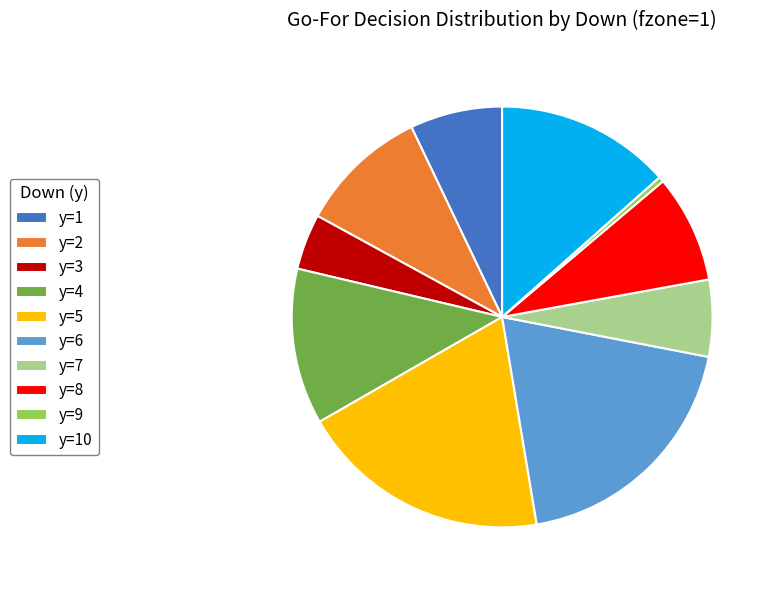

Between y=1 and y=5, which is larger?

y=5